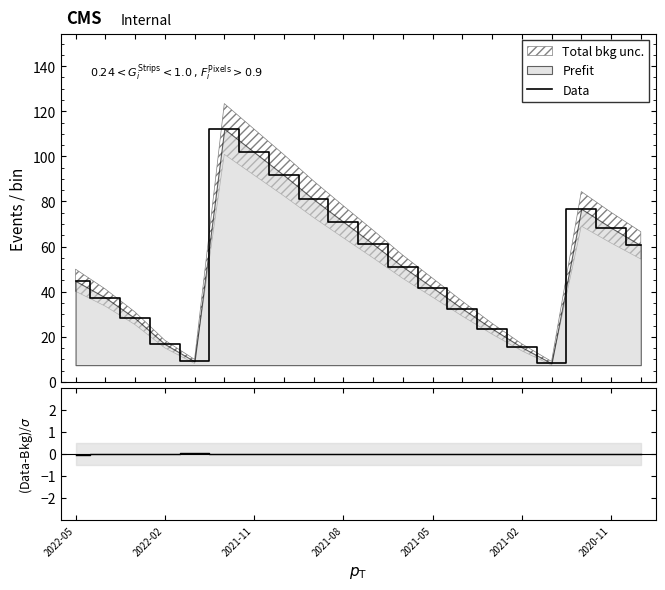

What is the value of the Data point at the 14th from the left?

32.5